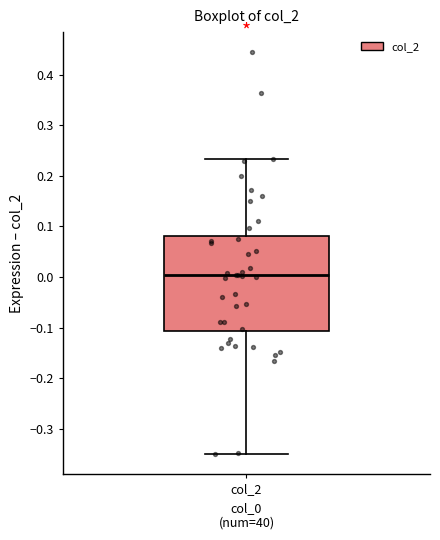

Where does the median line of the box for col_2 sit on the y-axis? The values are not printed on the chart, so give them approximately, as read against the axis.

0.00